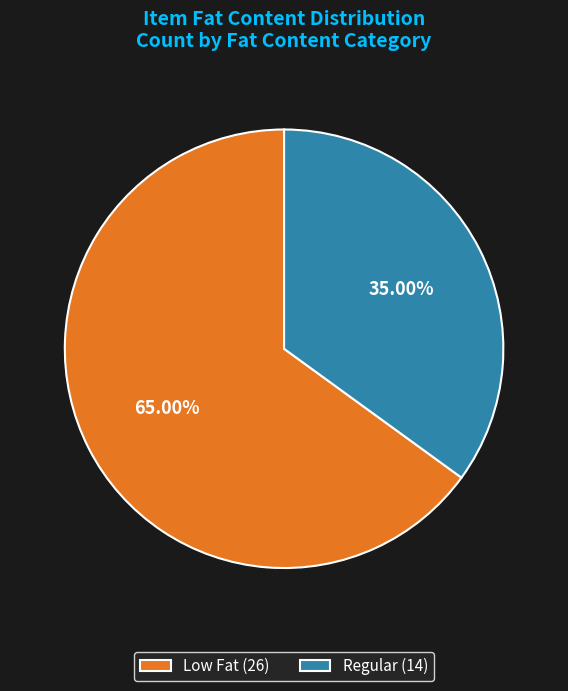

Does Low Fat represent more than half of the total?

Yes